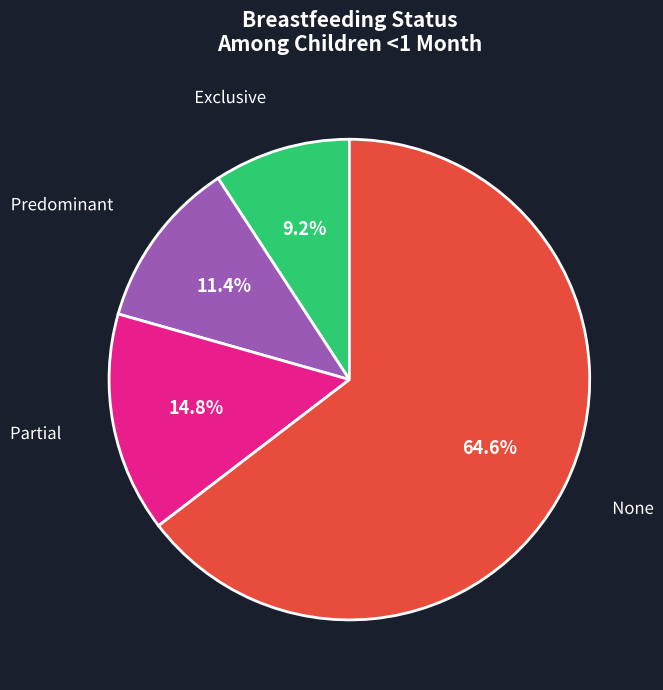

Count the number of slices in the pie.

4